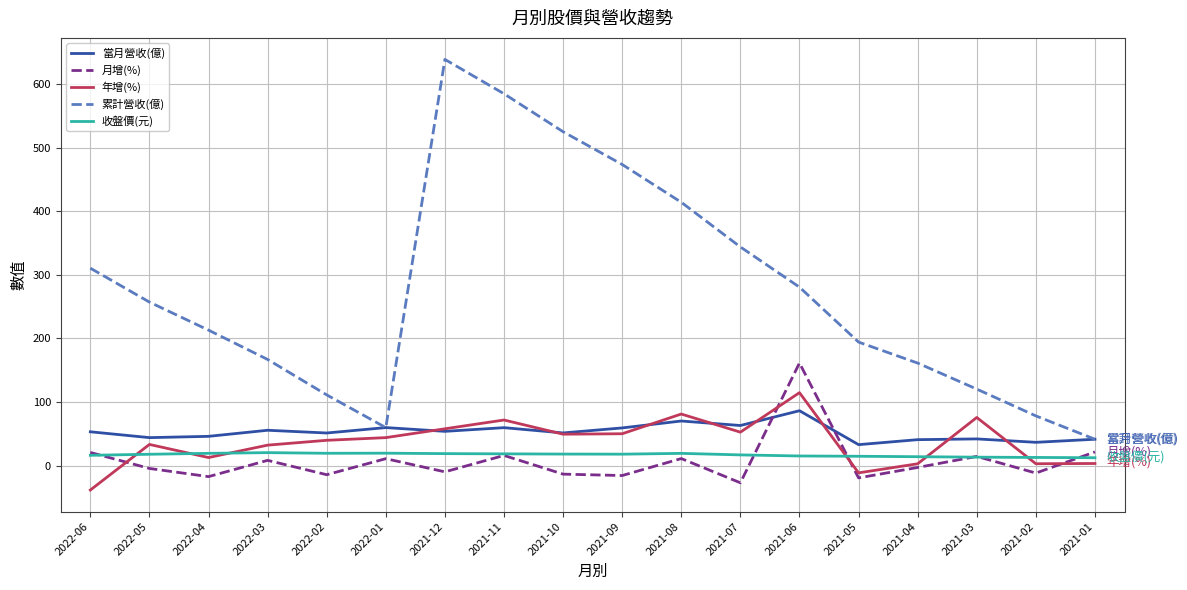

The 當月營收(億) series shows 83.6 at 2022-02. True or false?

False